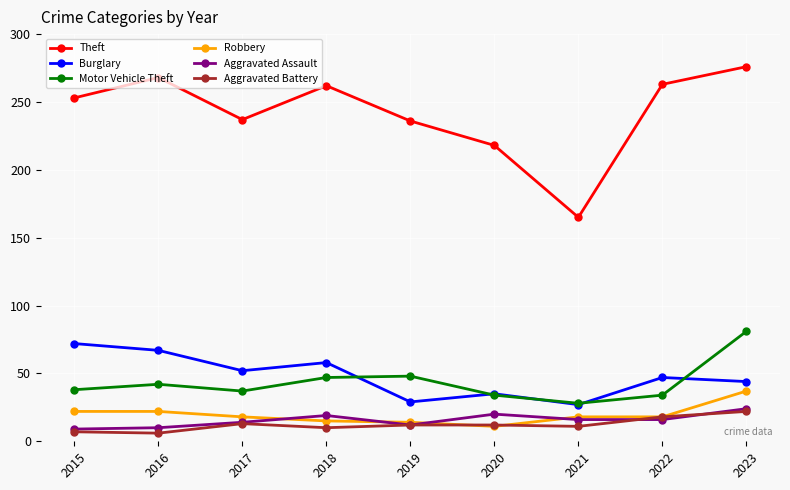

True or false: Theft and Robbery intersect in this chart.

False